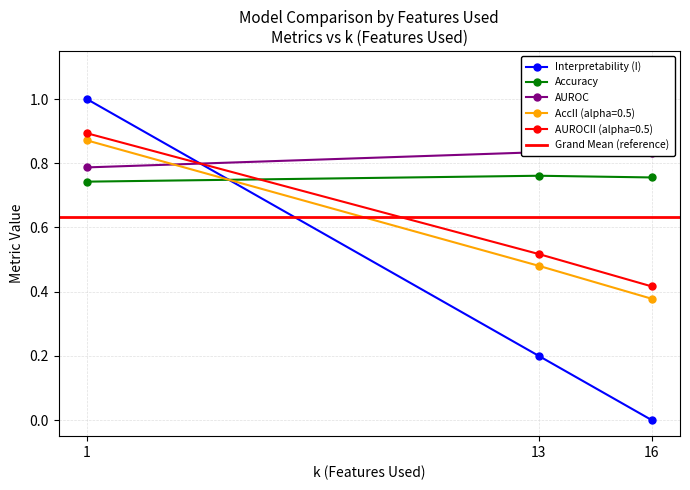

How many lines are shown in the chart?

5